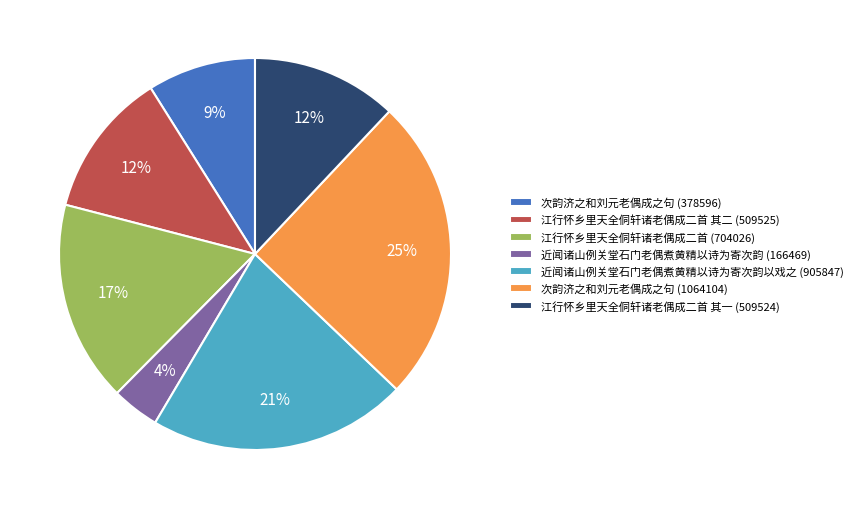

Which has a higher value, 次韵济之和刘元老偶成之句 (1064104) or 江行怀乡里天全侗轩诸老偶成二首 其二 (509525)?

次韵济之和刘元老偶成之句 (1064104)